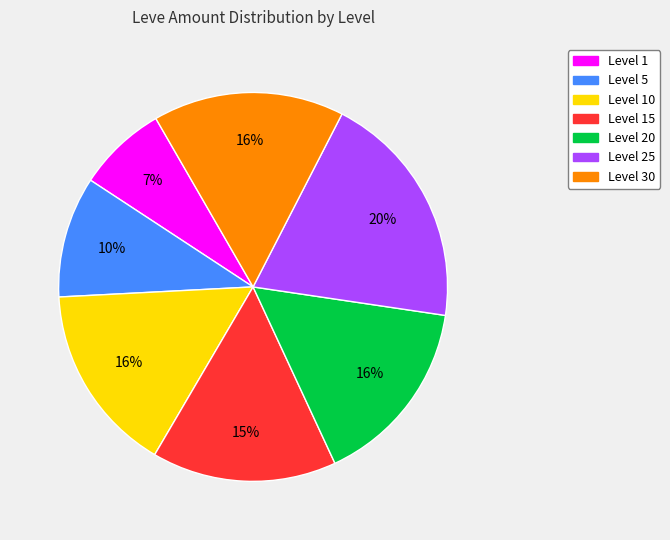

Is there any slice that represents more than half of the pie?

No